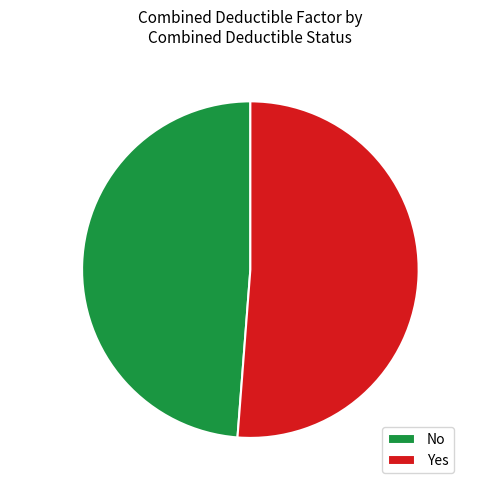

To the nearest percent, what portion does No represent?

49%